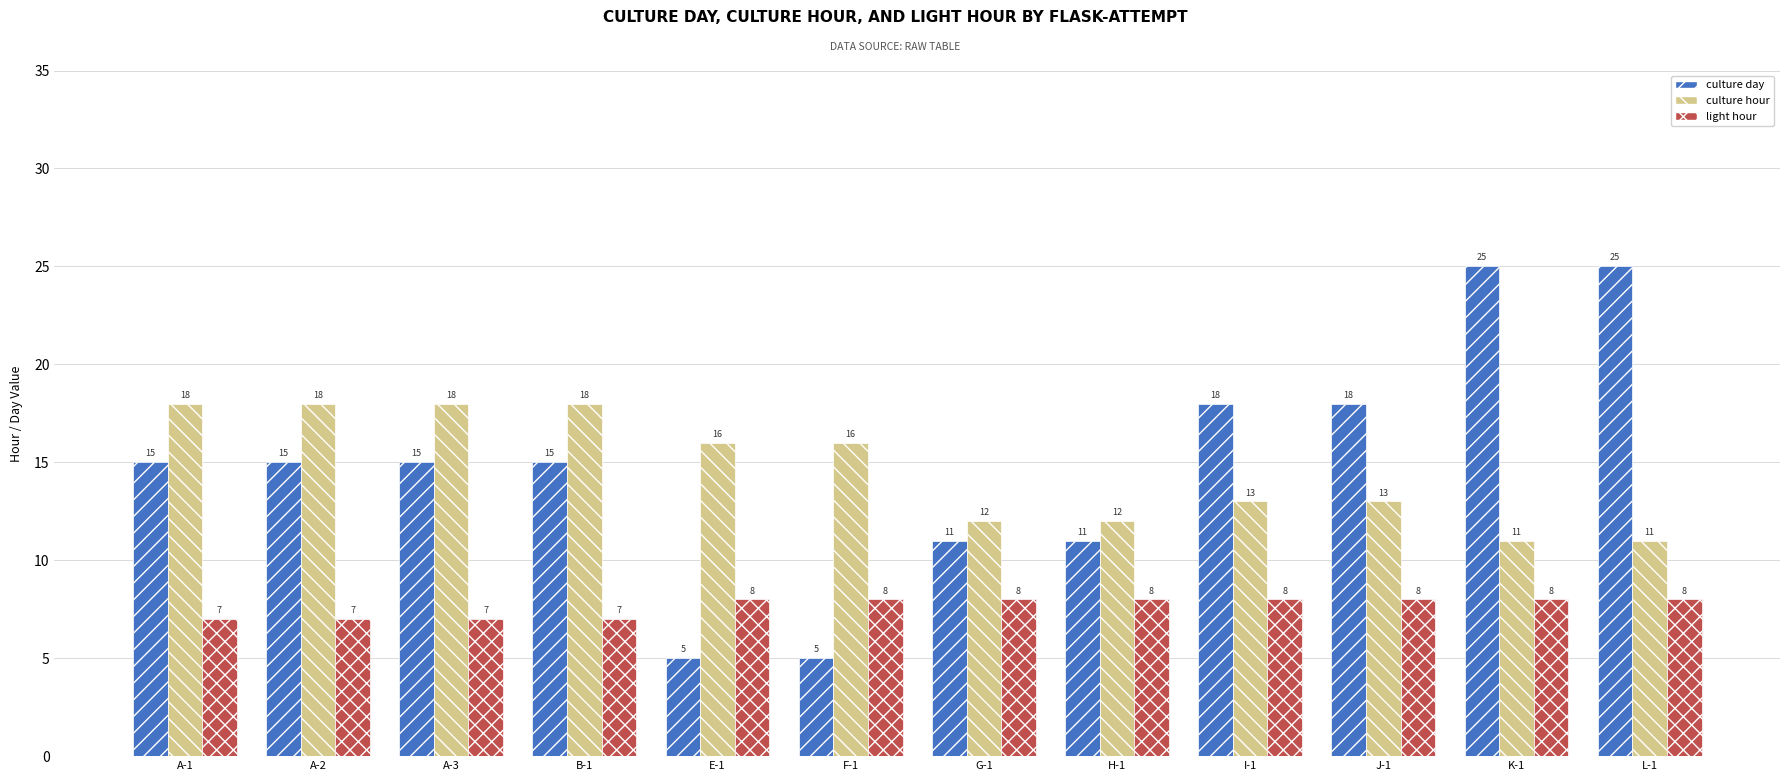

What is the label of the 1st bar from the right?

L-1